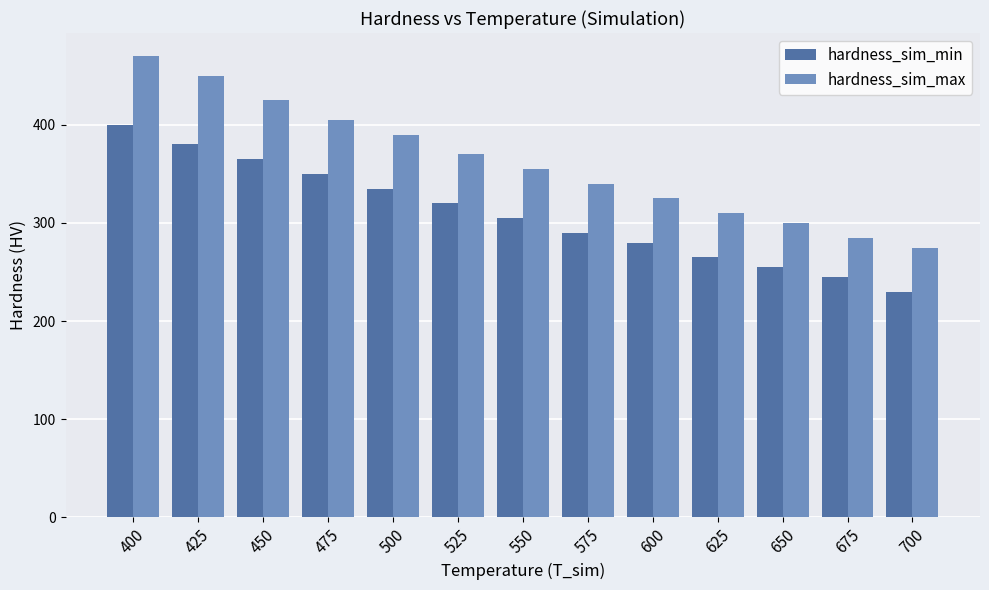

What is the sum of all hardness_sim_min values?

4020